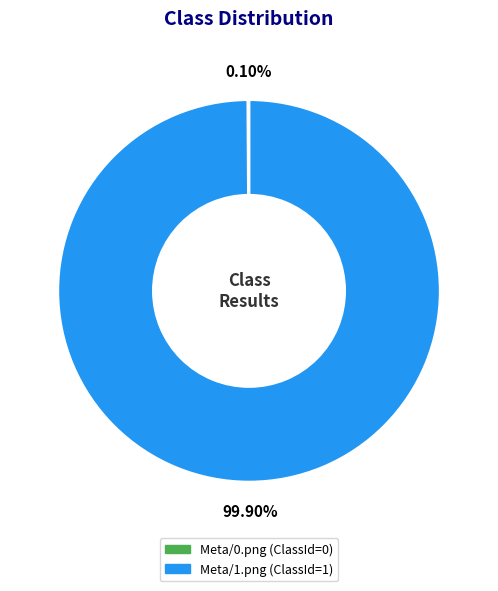

Which category accounts for the majority?

Meta/1.png